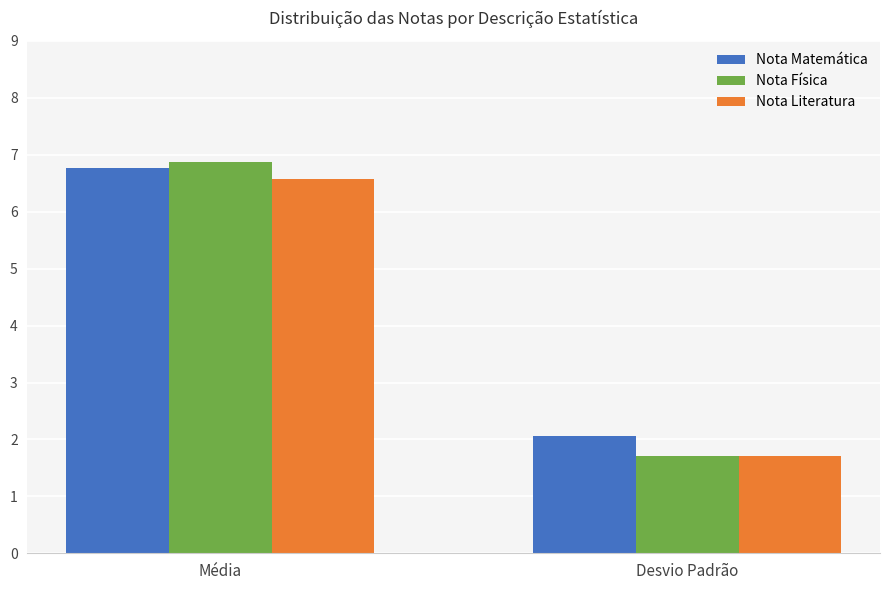

How many data points in Nota Física are above 6?

1